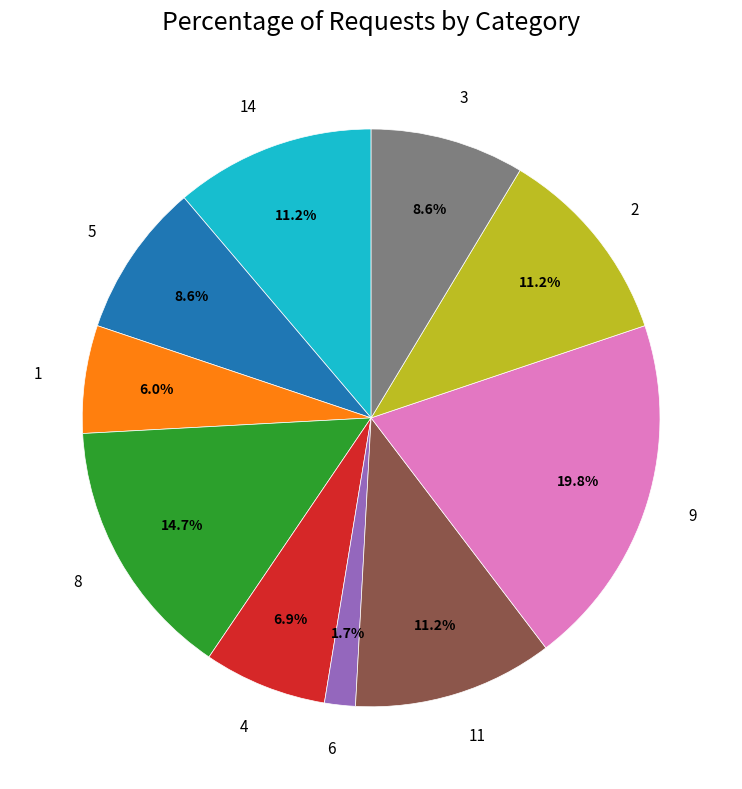

Is it true that 3 is 9% of the pie?

True